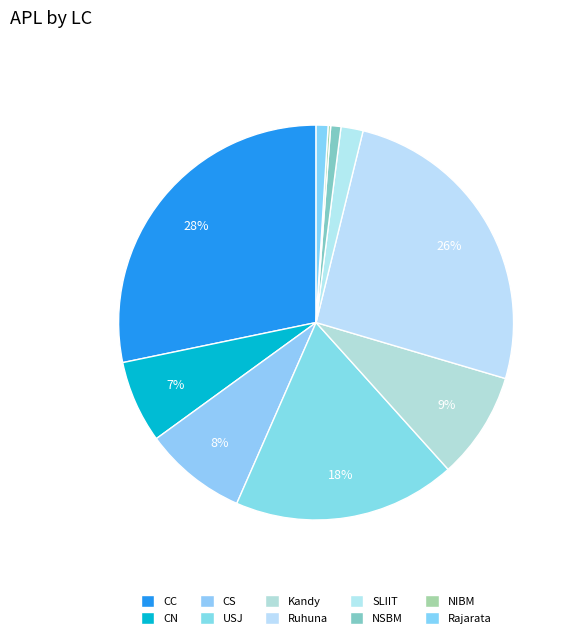

To the nearest percent, what is the average slice percentage?

10%